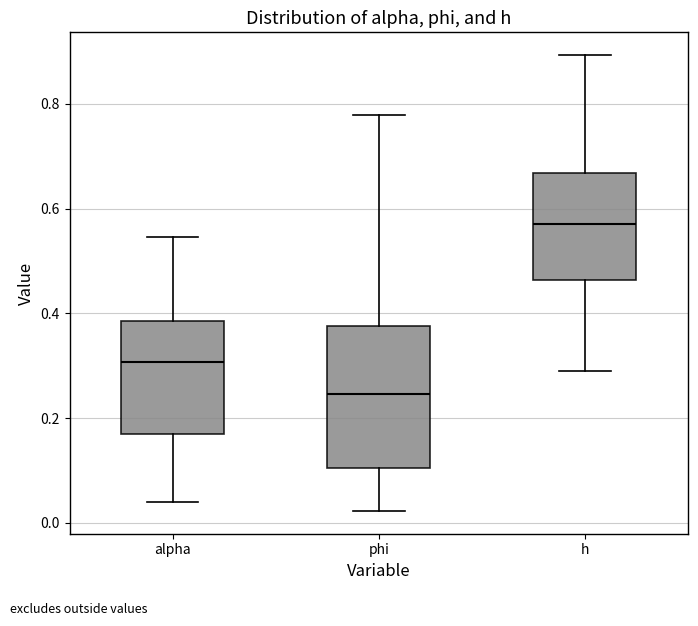

Reading left to right, read every box against the y-axis: the position of its median line, the range the box covers, and the ends of its whiskers. The values are not printed on the chart, so give them approximately, as read against the axis.

alpha: median 0.30, box 0.16 to 0.38, whiskers 0.04 to 0.54
phi: median 0.24, box 0.10 to 0.38, whiskers 0.02 to 0.78
h: median 0.58, box 0.46 to 0.66, whiskers 0.28 to 0.90